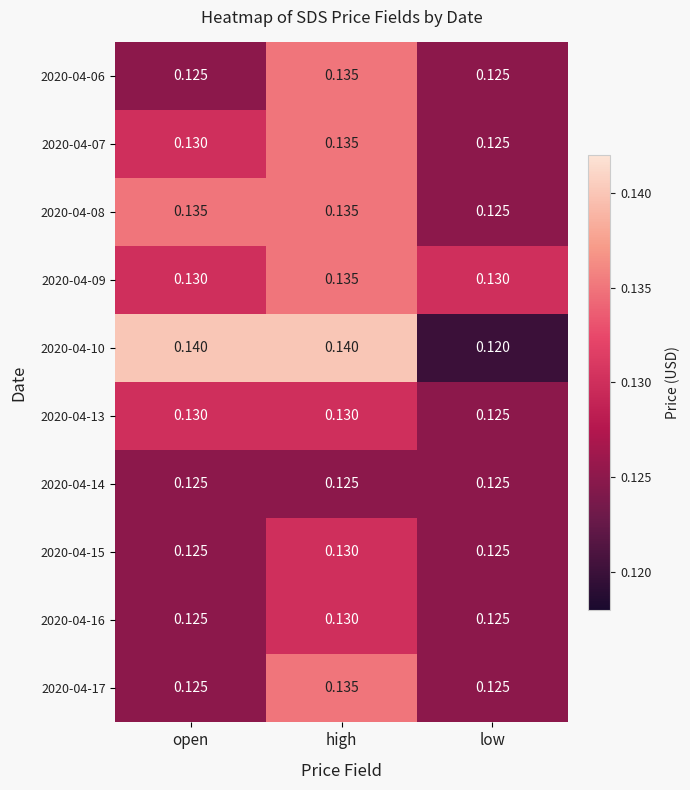

At which category is the sum across all series the highest?

high